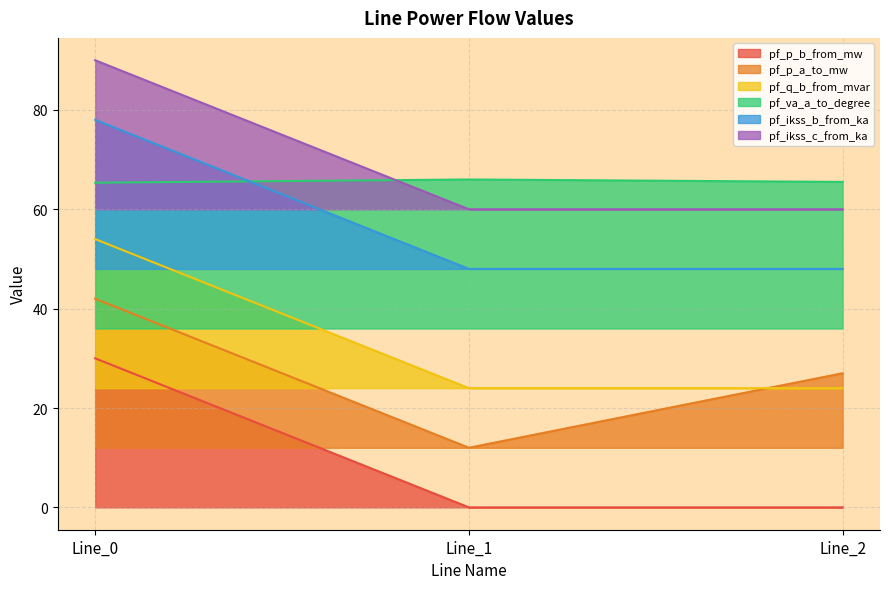

True or false: pf_ikss_b_from_ka has a value of 63.8 at Line_2.

False